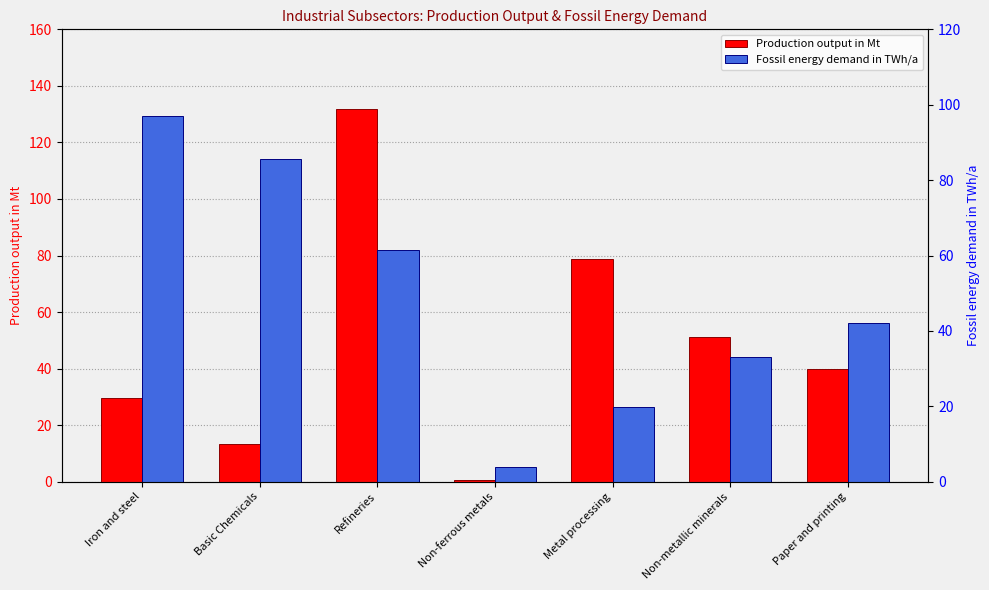

Rank the categories by Fossil energy demand in TWh/a value from highest to lowest.

Iron and steel, Basic Chemicals, Refineries, Paper and printing, Non-metallic minerals, Metal processing, Non-ferrous metals